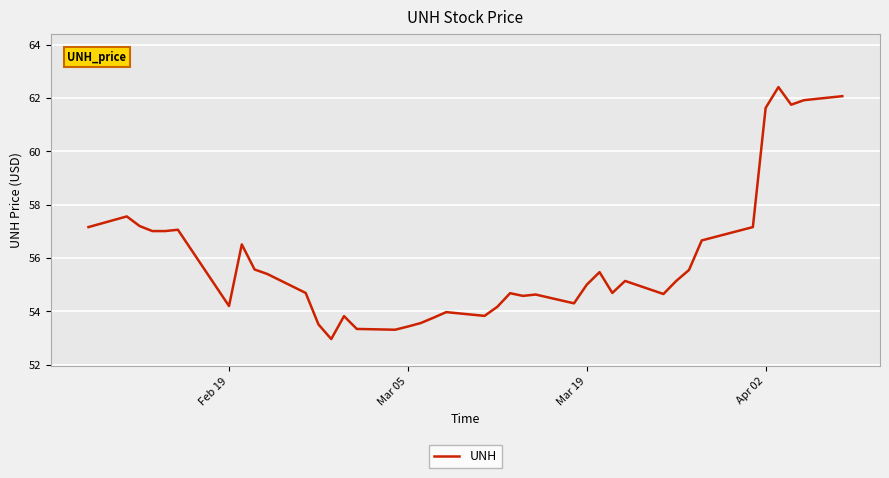

What is the difference between the second highest and second lowest values?

8.8